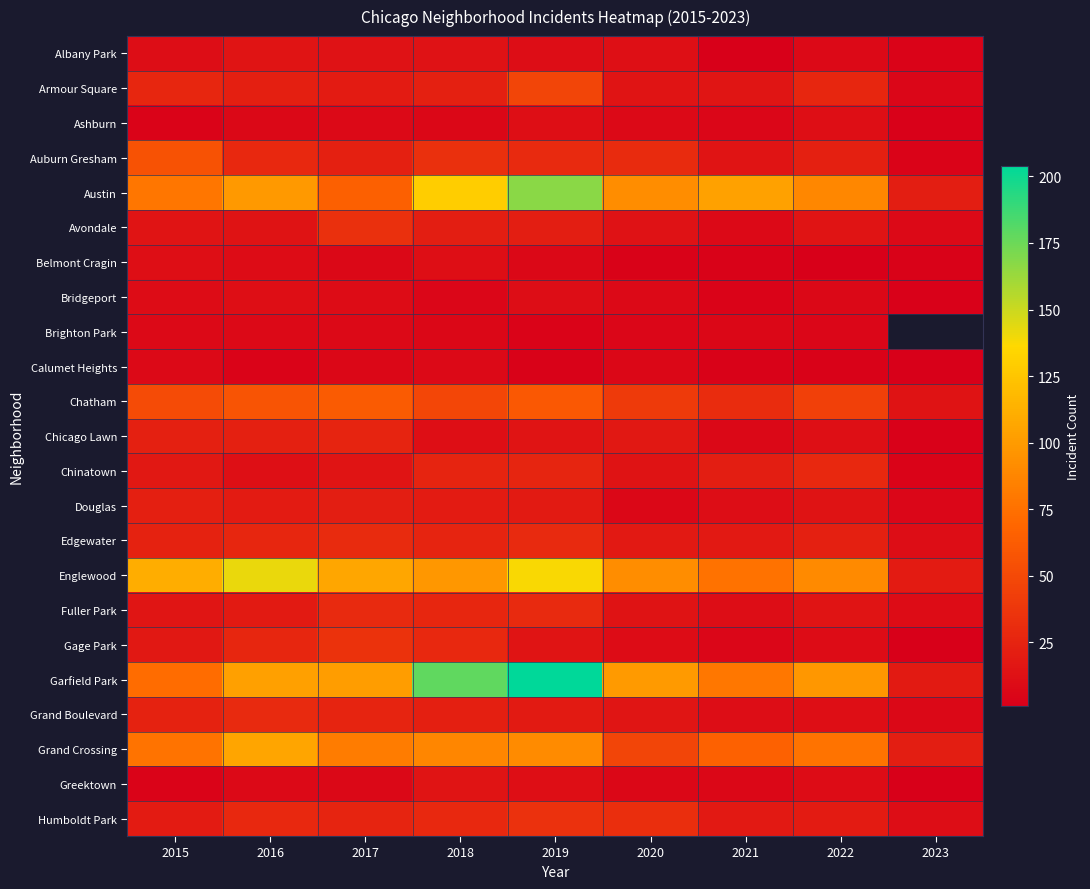

Is it true that Edgewater equals 25.0 at 2018?

True